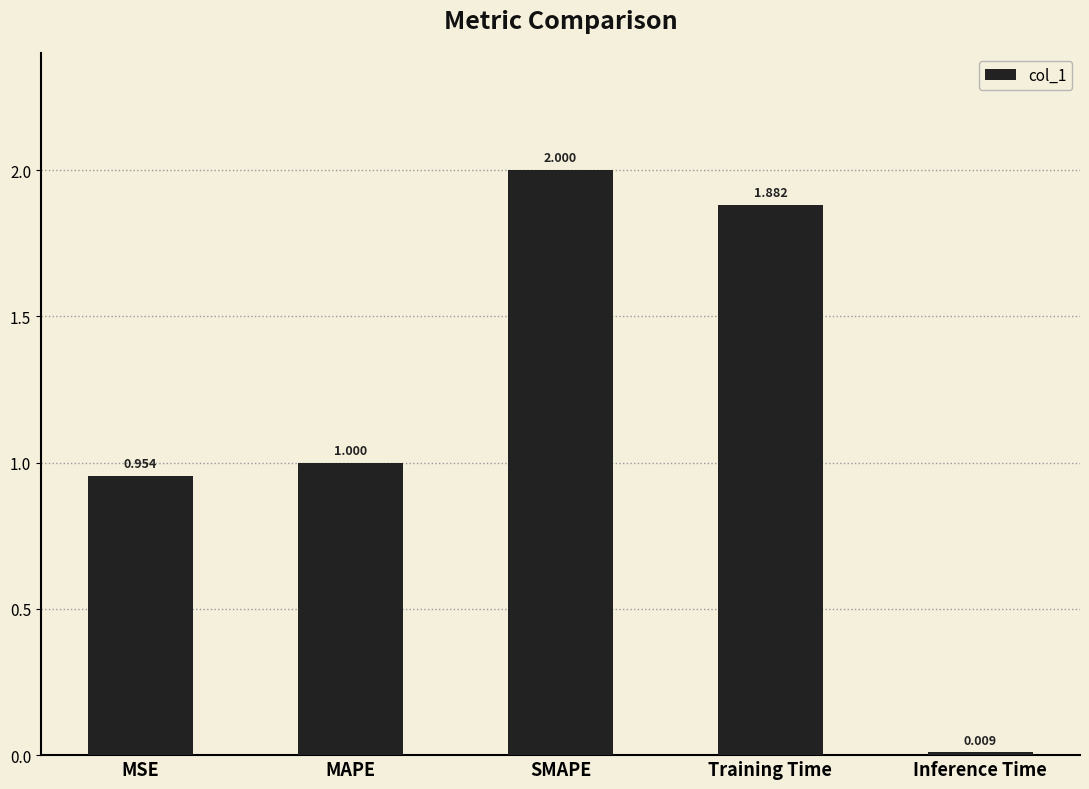

At which category does the chart reach its minimum across all series?

Inference Time